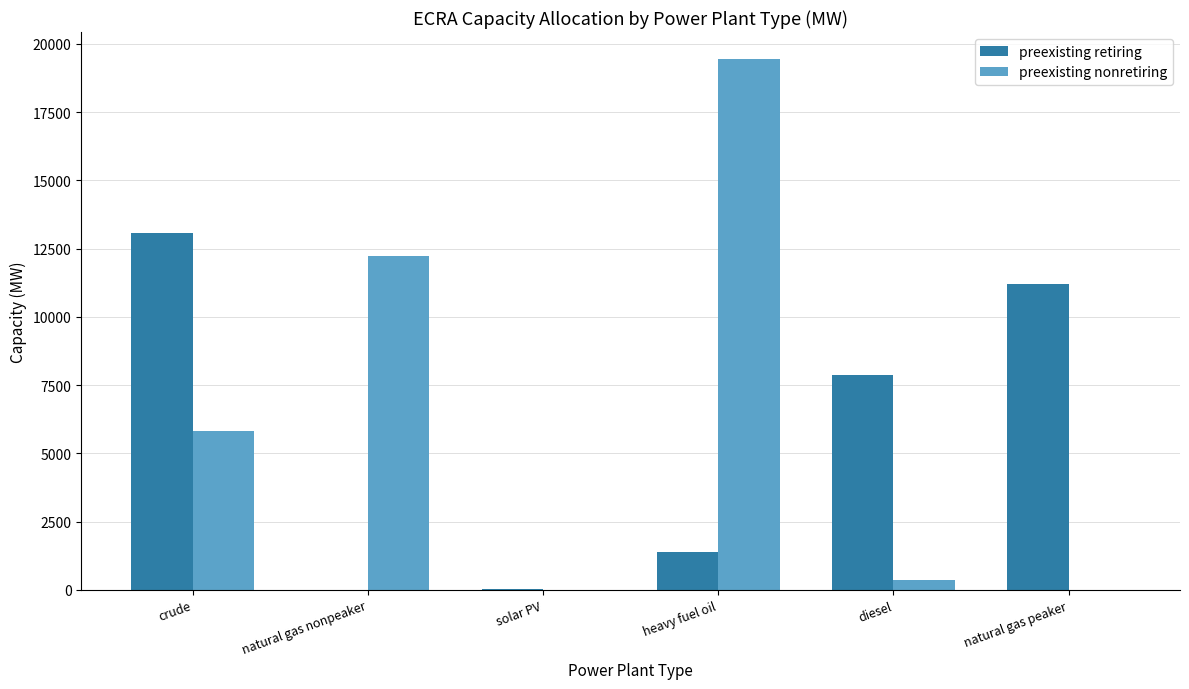

Which series changed the most between natural gas nonpeaker and heavy fuel oil?

preexisting nonretiring